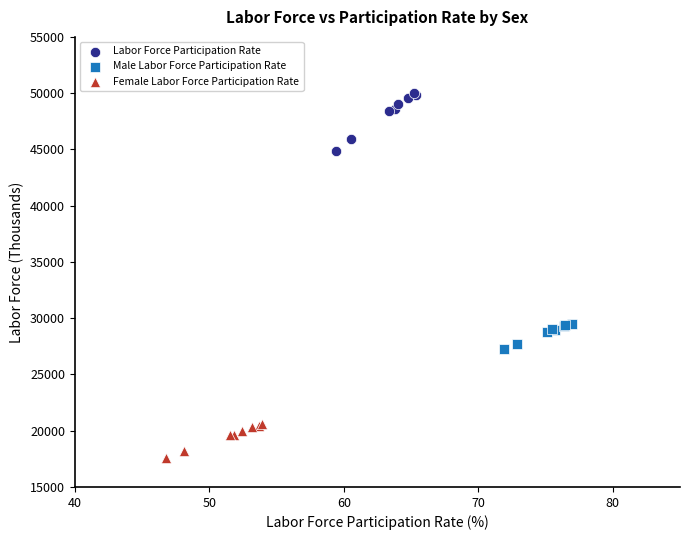

What are all the series names shown in the legend?

Labor Force Participation Rate, Male Labor Force Participation Rate, Female Labor Force Participation Rate